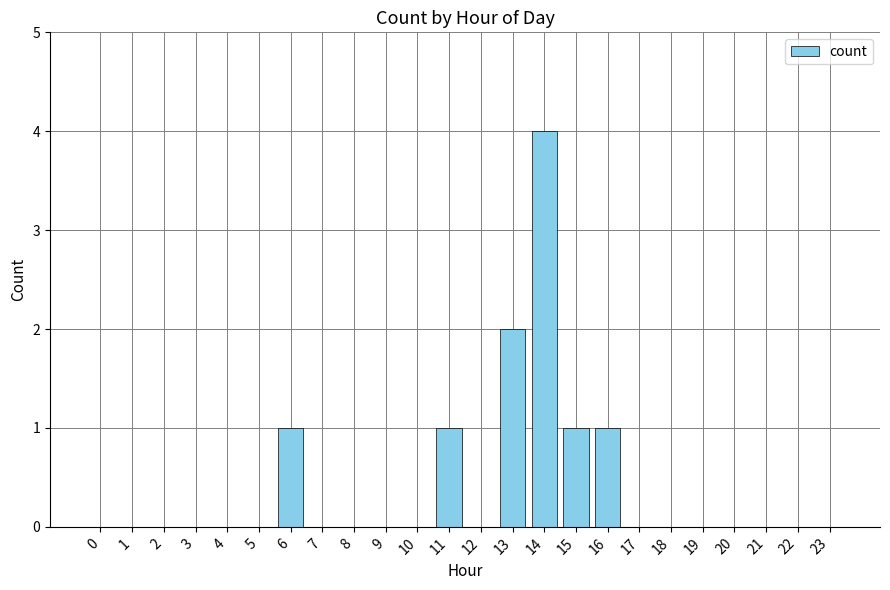

What is the maximum value shown in the chart?

4